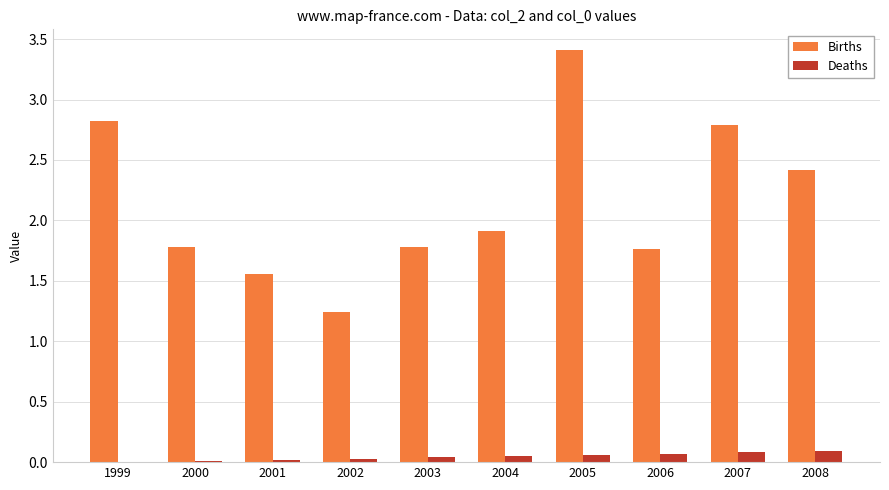

What is the sum of all Deaths values?

0.5